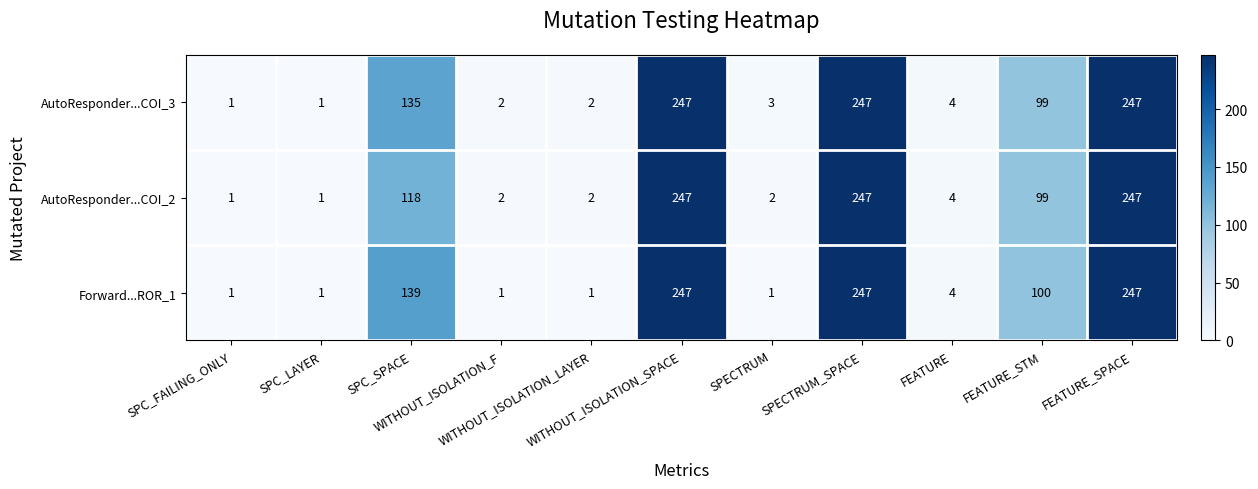

Which series has the largest total across all categories?

Forward...ROR_1